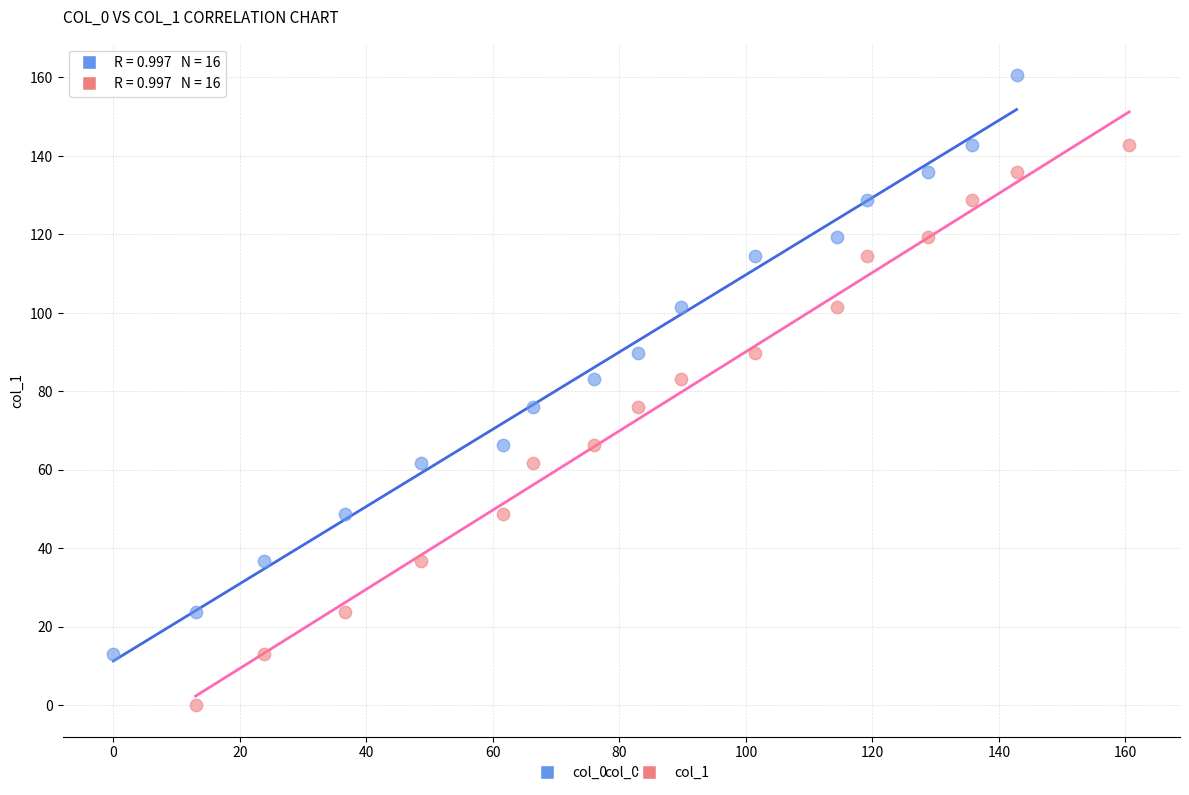

What are all the series names shown in the legend?

col_0, col_1